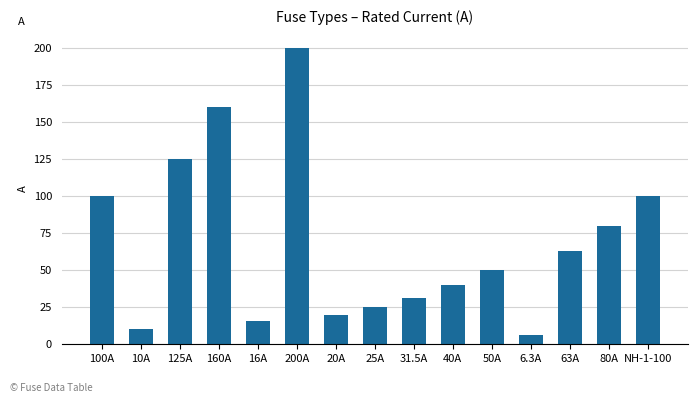

At which label does the data first exceed 50?

100A